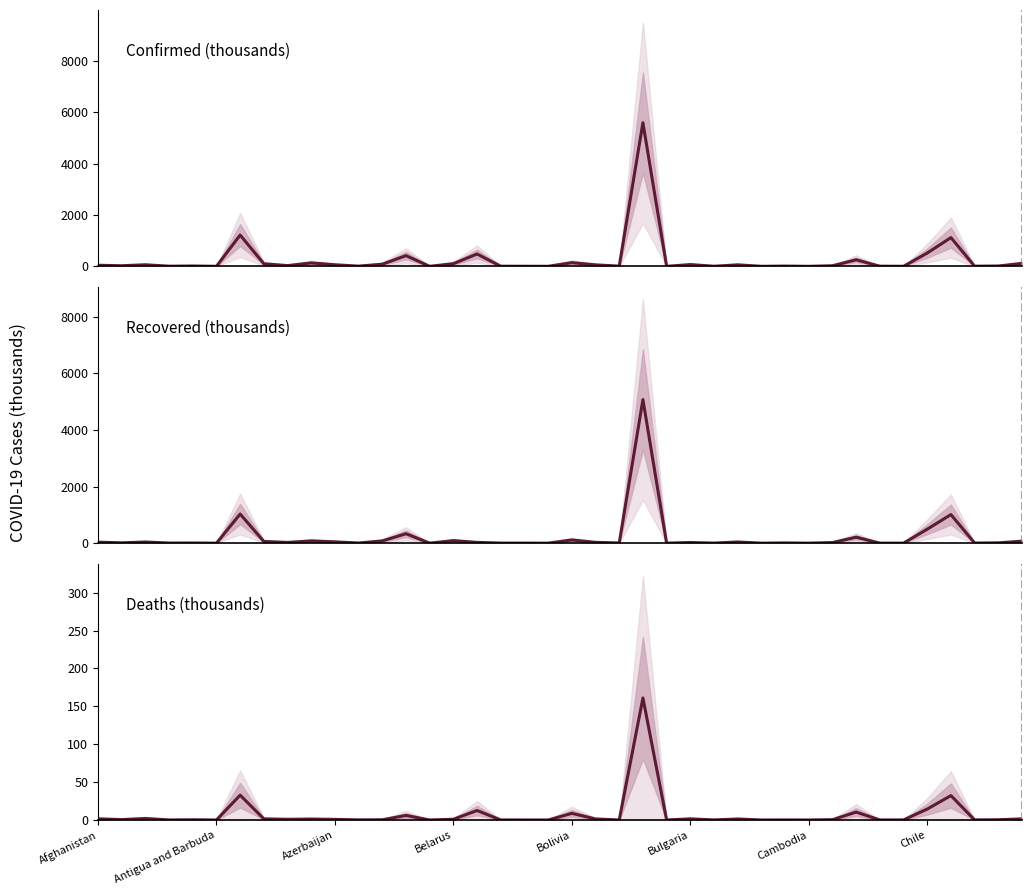

Reading left to right, list all the values displayed in this chart.

Confirmed: 41.9	22.7	60.2	5.1	12.1	0.1	1217.0	99.6	27.6	132.5	60.9	6.9	82.8	416.0	0.2	103.3	479.3	4.0	2.7	0.4	142.2	57.5	7.8	5590.0	0.1	68.3	2.5	57.9	0.6	9.1	0.3	22.1	253.5	4.9	1.5	516.6	1118.0	5.3	11.4	114.4
Recovered: 34.4	11.7	41.2	3.9	5.3	0.1	1030.1	60.1	25.4	80.6	46.5	4.8	80.2	333.6	0.2	89.1	28.0	2.3	2.5	0.3	113.4	29.7	5.5	5078.2	0.1	22.7	2.3	42.2	0.5	8.3	0.3	21.2	210.4	1.9	1.4	493.2	1011.2	3.9	10.8	70.0
Deaths: 1.6	0.5	2.0	0.1	0.3	0.0	32.8	1.5	0.9	1.3	0.8	0.1	0.3	6.0	0.0	1.0	12.5	0.1	0.0	0.0	8.8	1.4	0.0	161.1	0.0	1.5	0.1	1.4	0.0	0.1	0.0	0.4	10.4	0.1	0.1	14.4	32.2	0.1	0.3	1.4